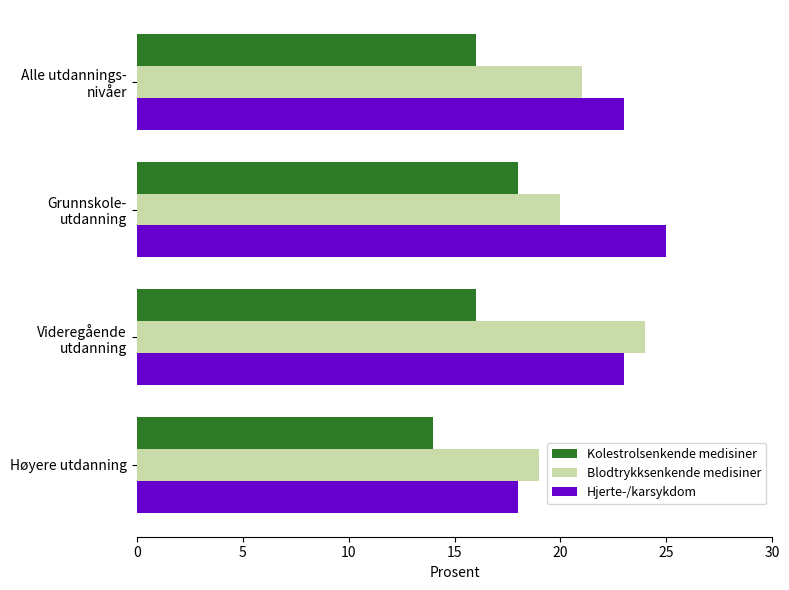

List the series in order of their overall mean, highest first.

Hjerte-/karsykdom, Blodtrykksenkende medisiner, Kolestrolsenkende medisiner